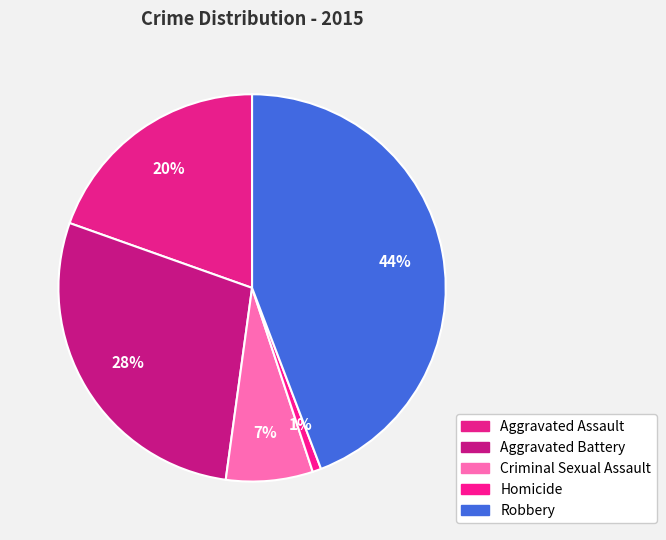

Count the number of slices in the pie.

5